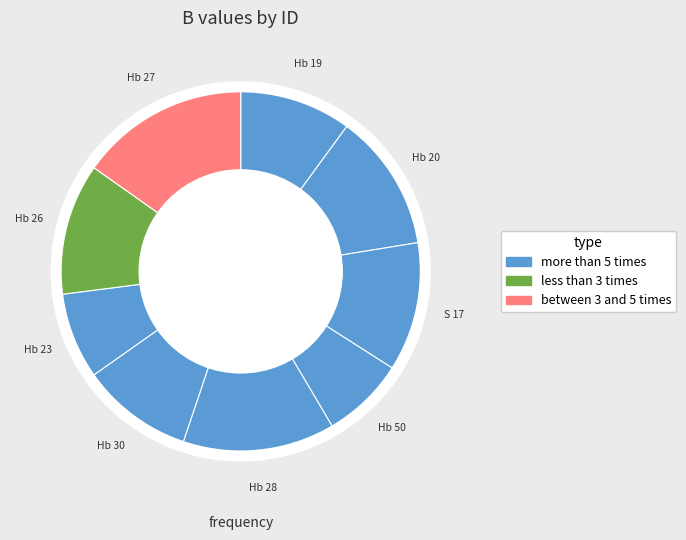

Between Hb 20 and Hb 23, which is larger?

Hb 20